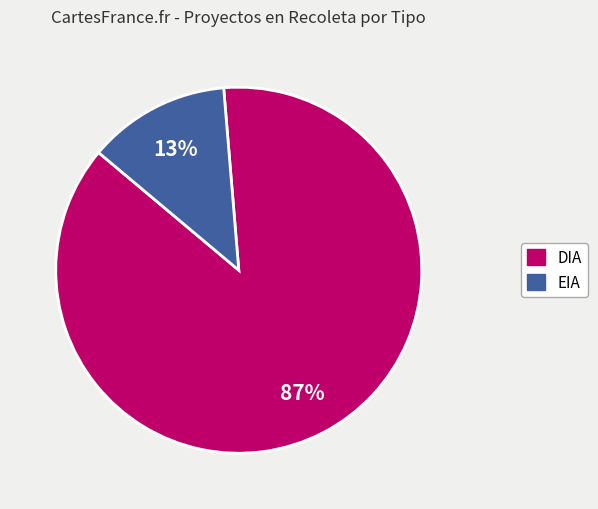

True or false: DIA accounts for 87% of the total.

True